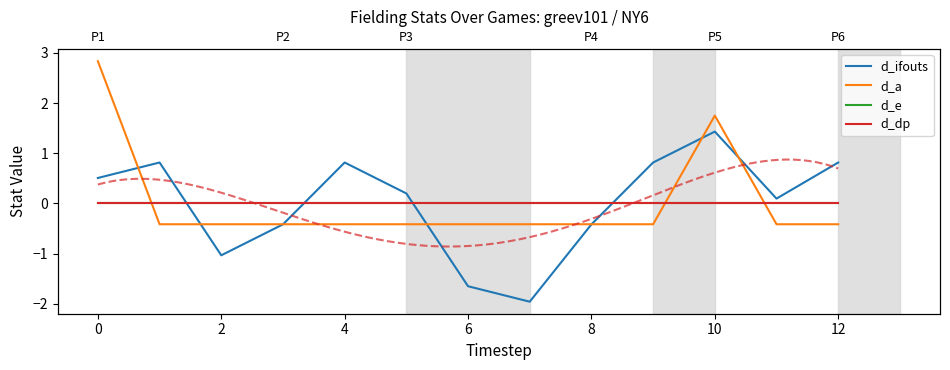

How many distinct data groups are displayed?

4